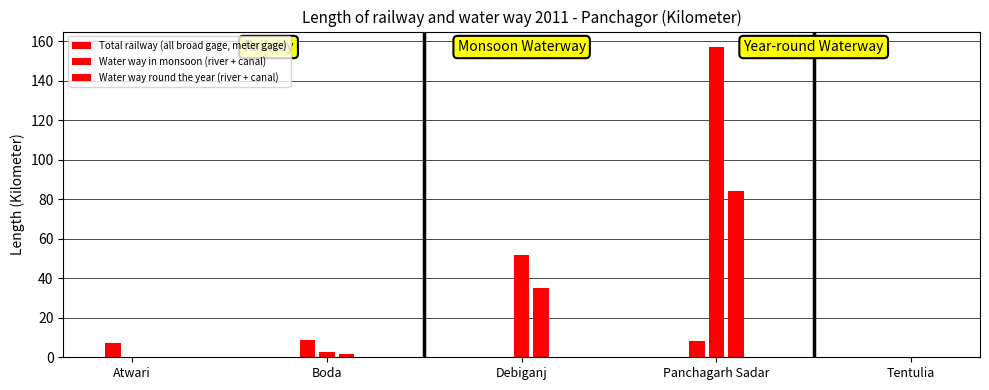

What position from the left is Atwari?

1